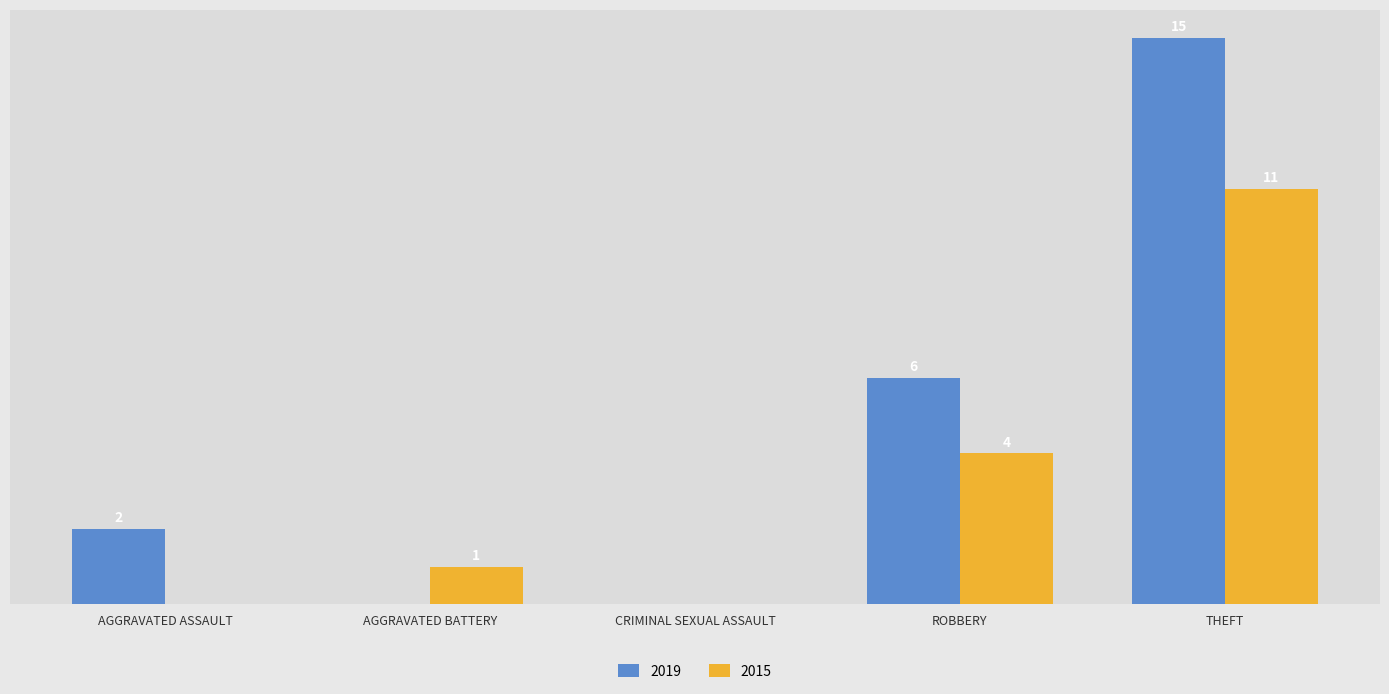

Which category has the highest value in the 2019 series?

THEFT